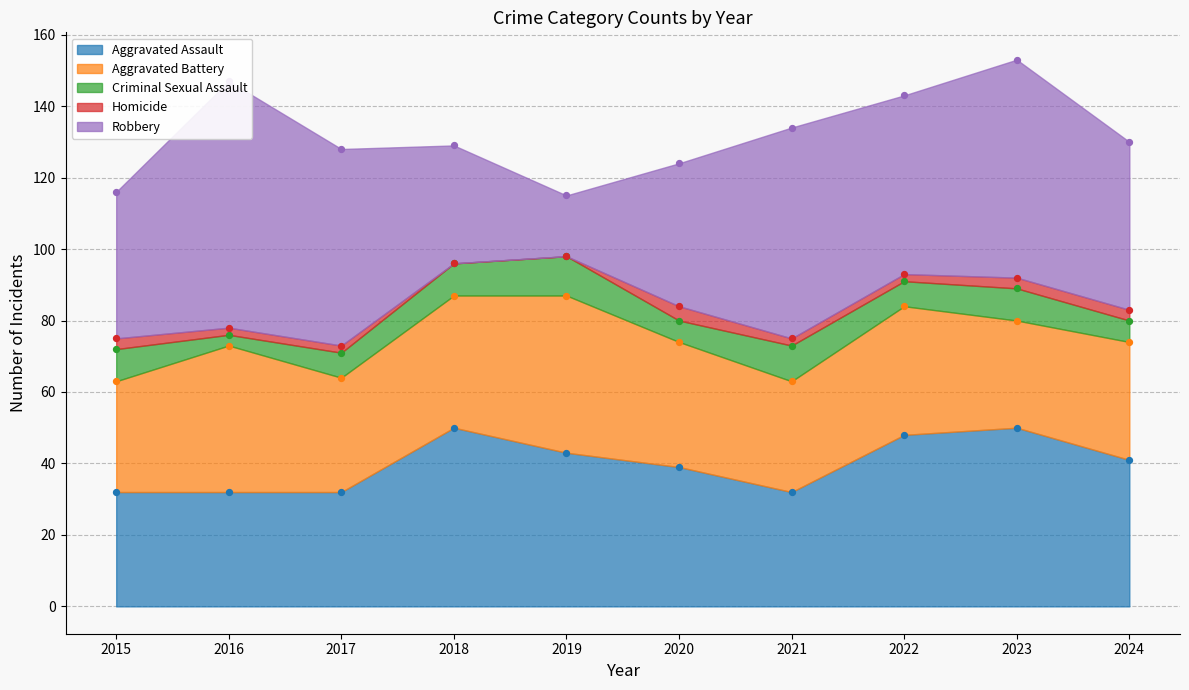

Which series reaches the maximum Y coordinate?

Robbery